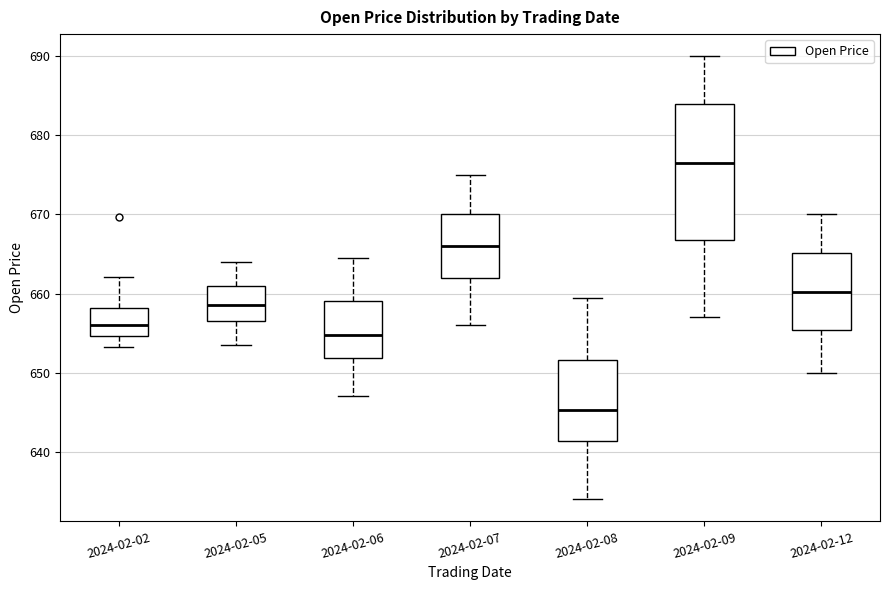

Which box has the lowest median line?

2024-02-08